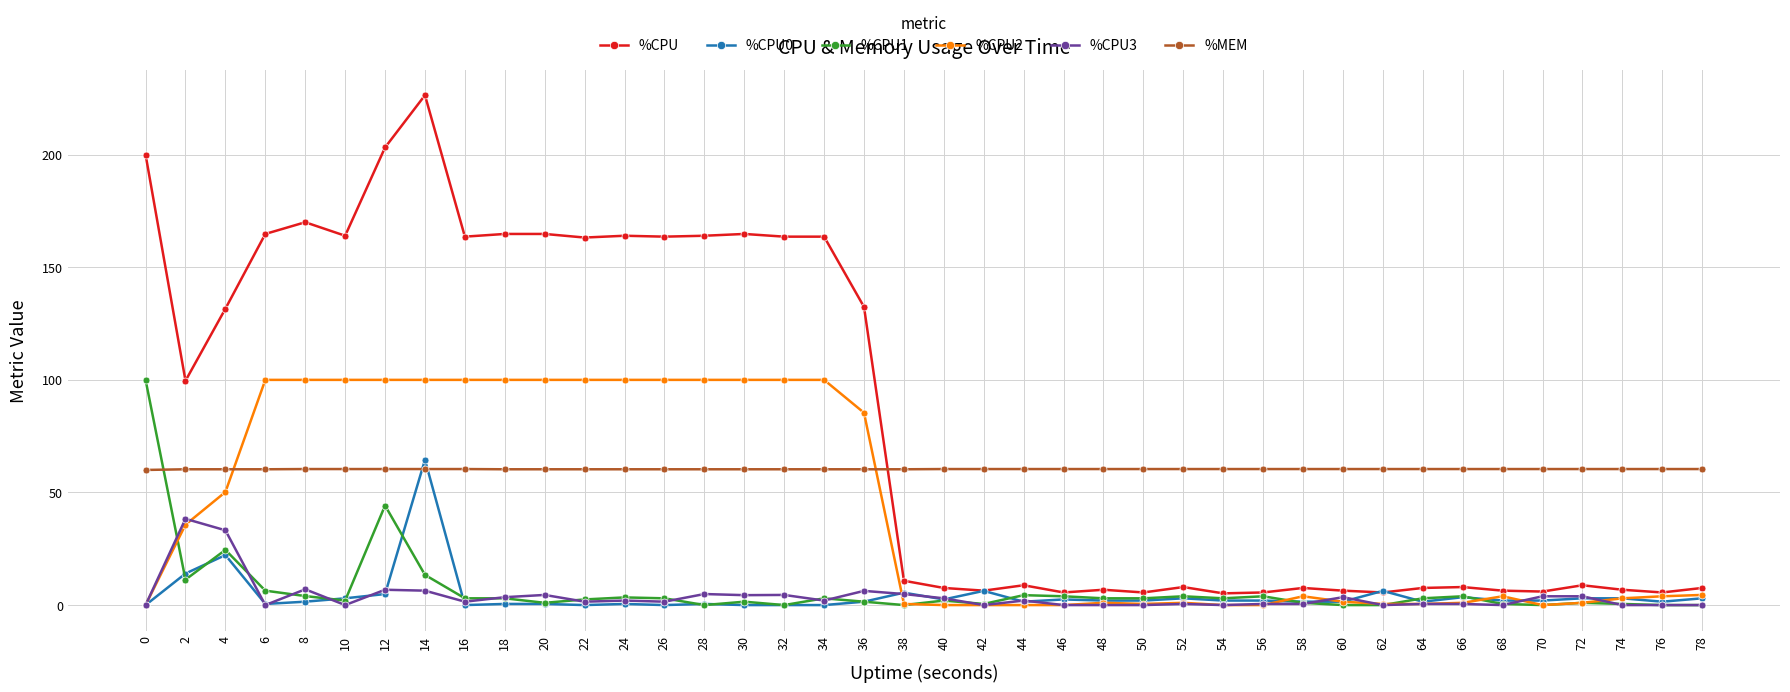

How many series are shown in this chart?

6